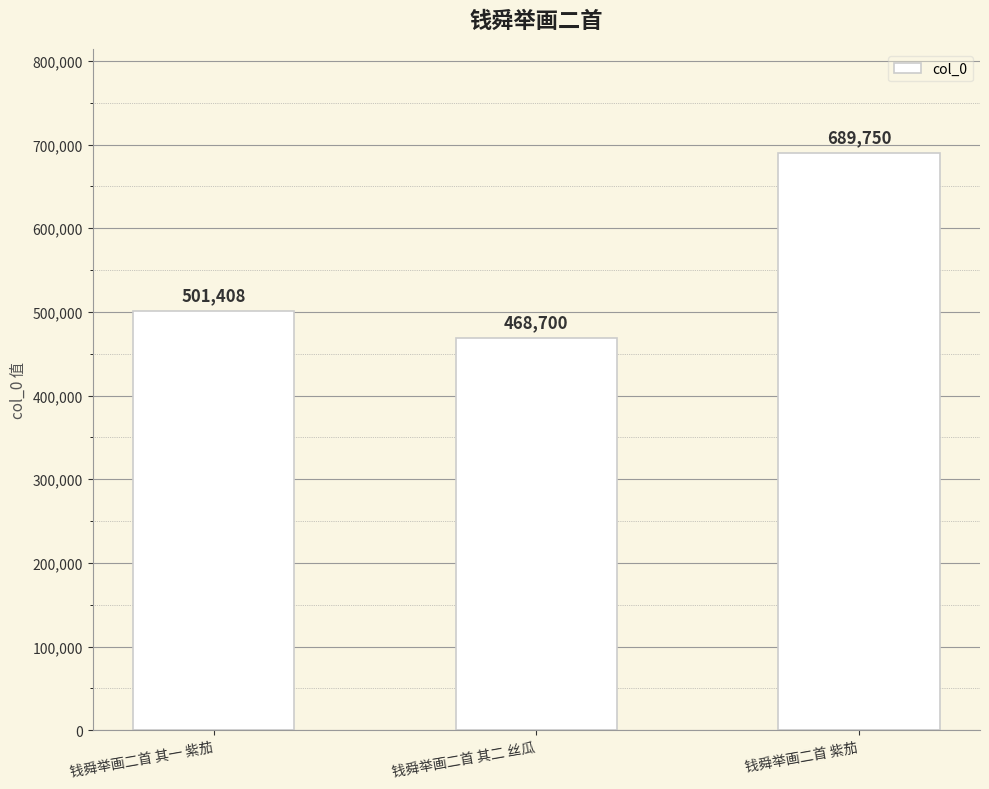

What is the value of the 3rd bar from the left?

689750